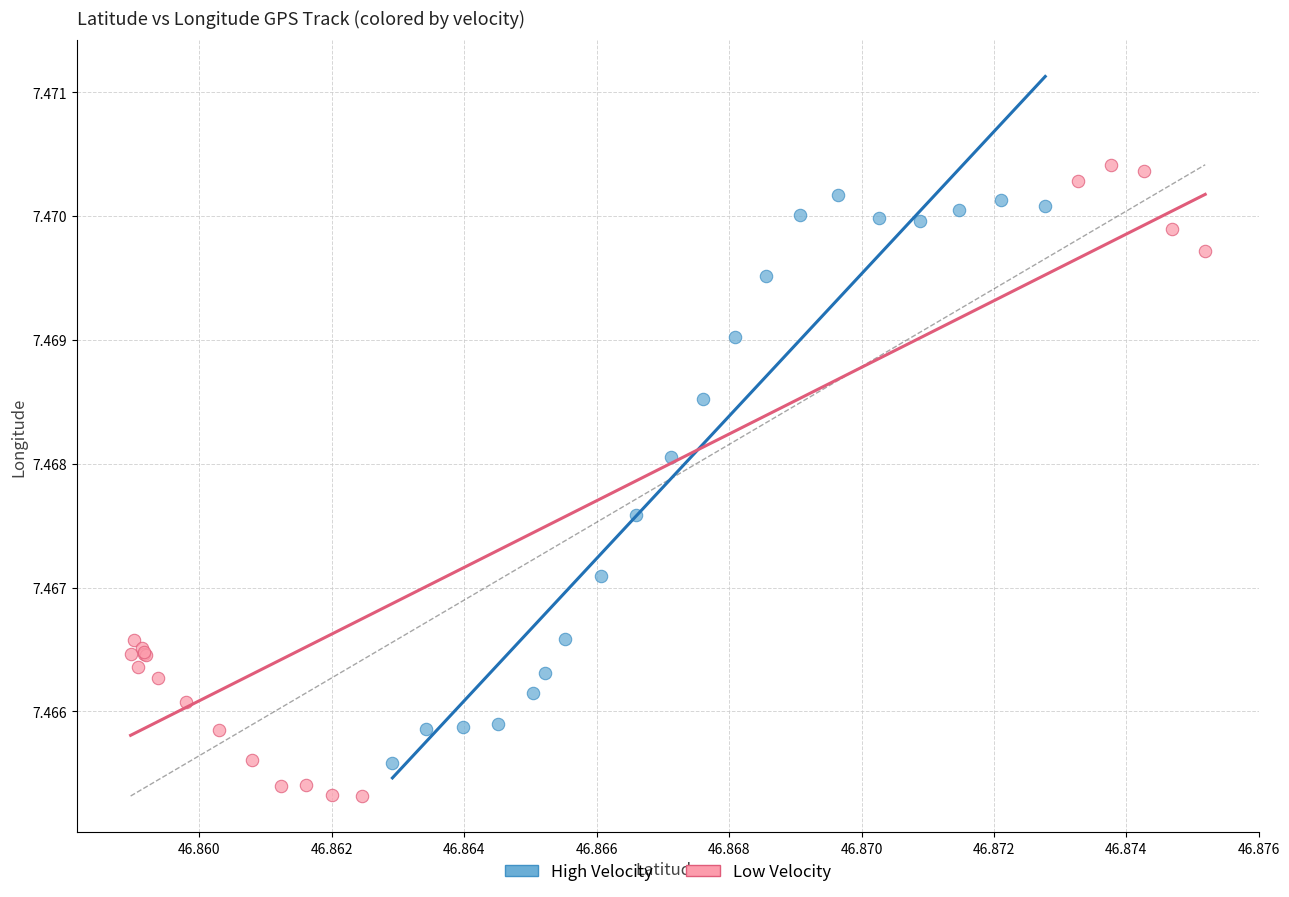

Which series contains the lowest Y value?

Low Velocity